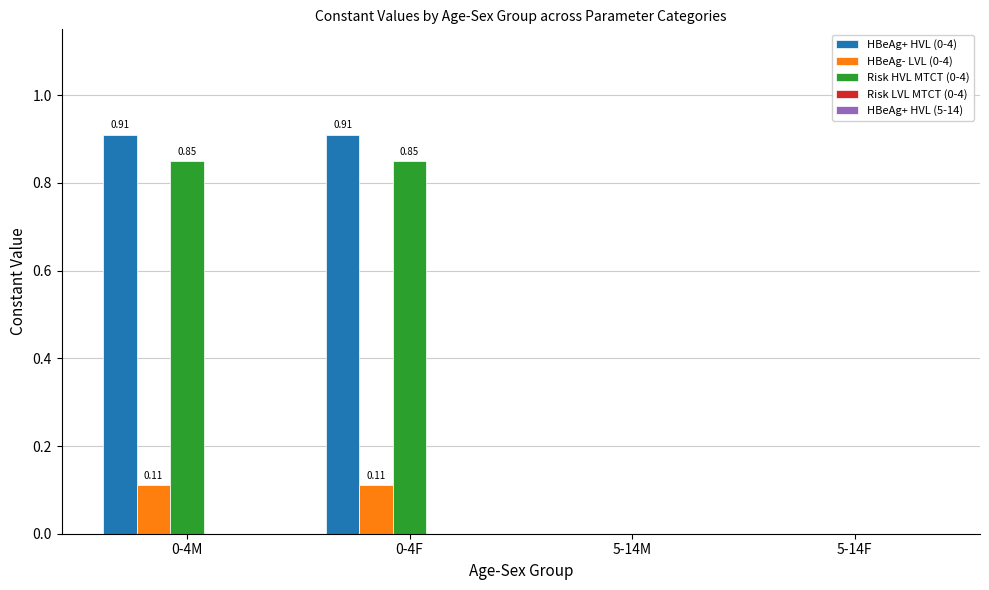

Which series has the largest total across all categories?

HBeAg+ HVL (0-4)